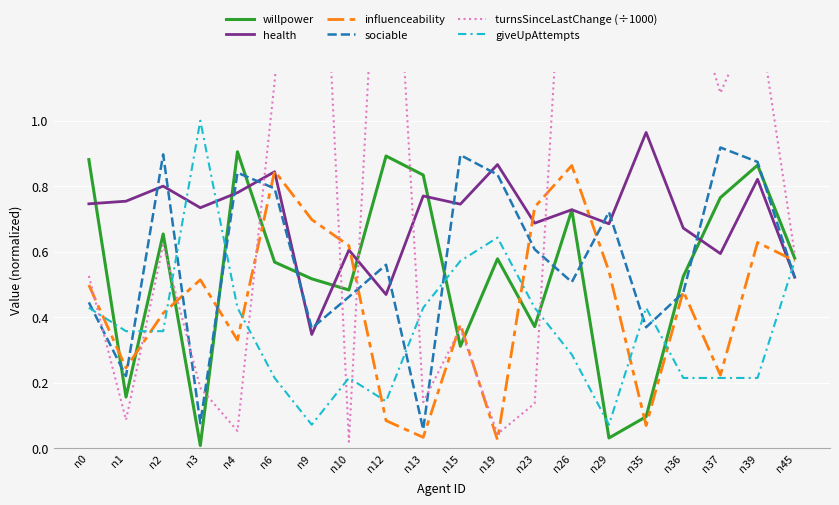

Which series has the largest total across all categories?

turnsSinceLastChange (÷1000)